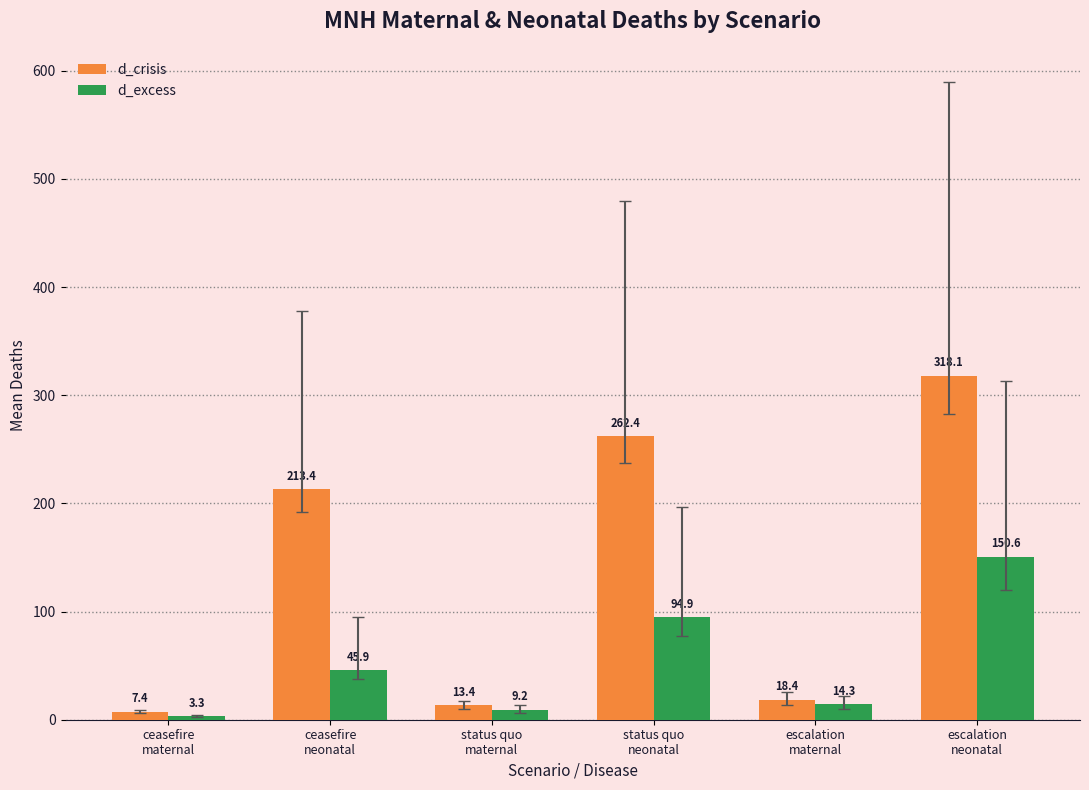

Reading left to right, extract all data points from this chart.

d_crisis: 7.4	213.4	13.4	262.4	18.4	318.1
d_excess: 3.3	45.9	9.2	94.9	14.3	150.6